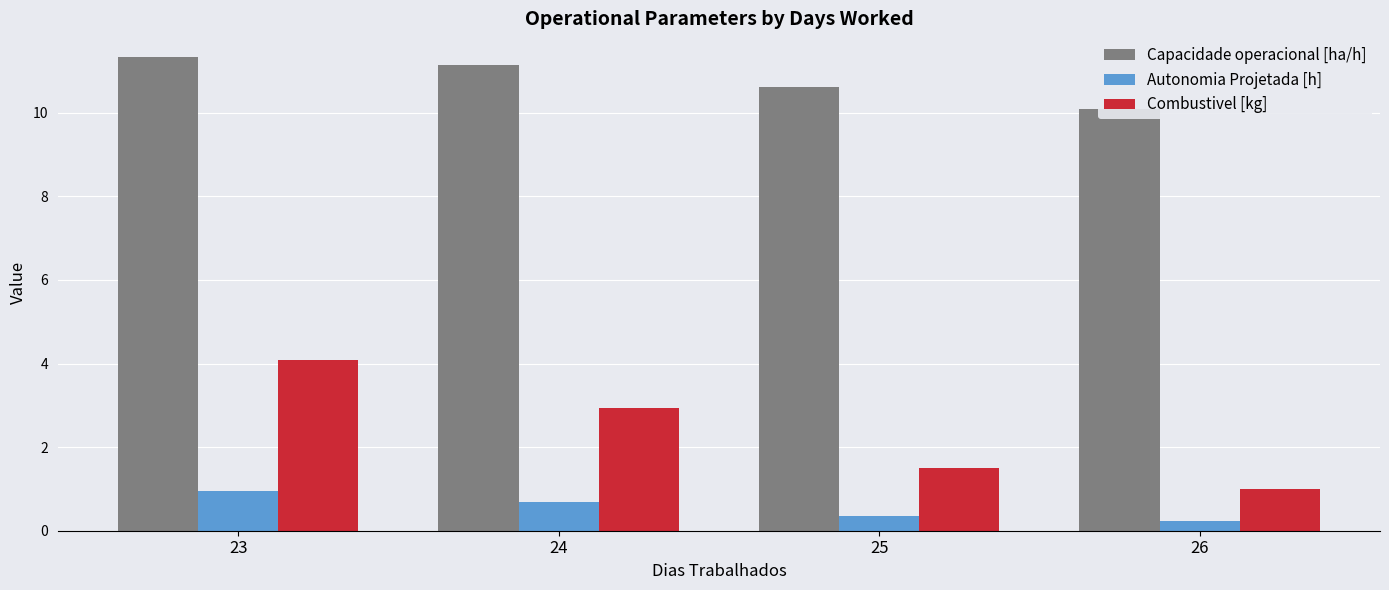

The Capacidade operacional [ha/h] series shows 14.0 at 25. True or false?

False